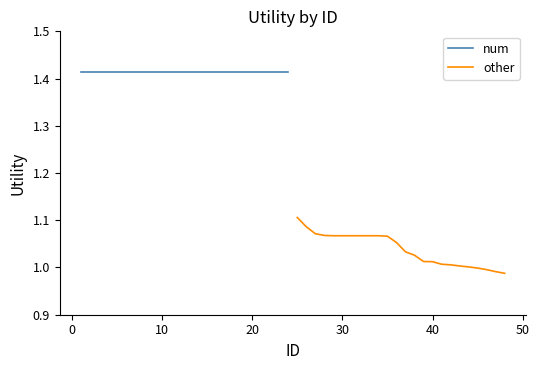

Rank the series by their average value, from highest to lowest.

num, other